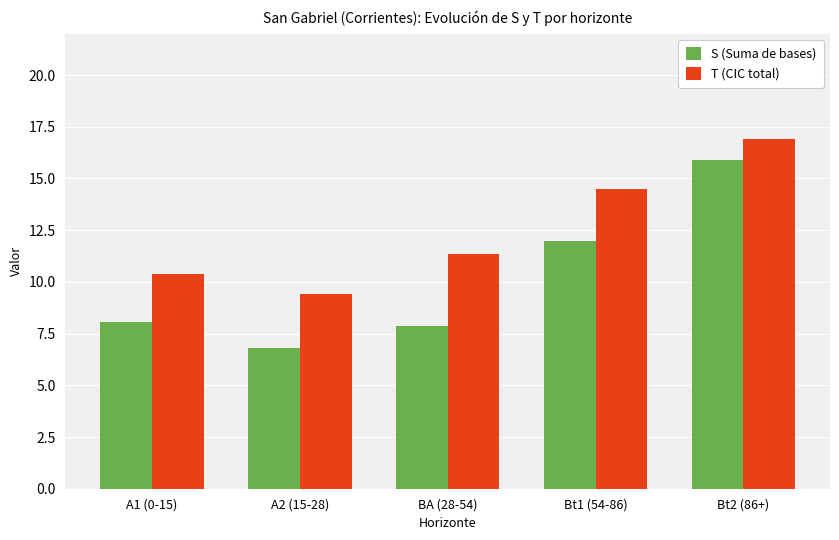

Rank the series at A2 (15-28) from lowest to highest value.

S (Suma de bases), T (CIC total)